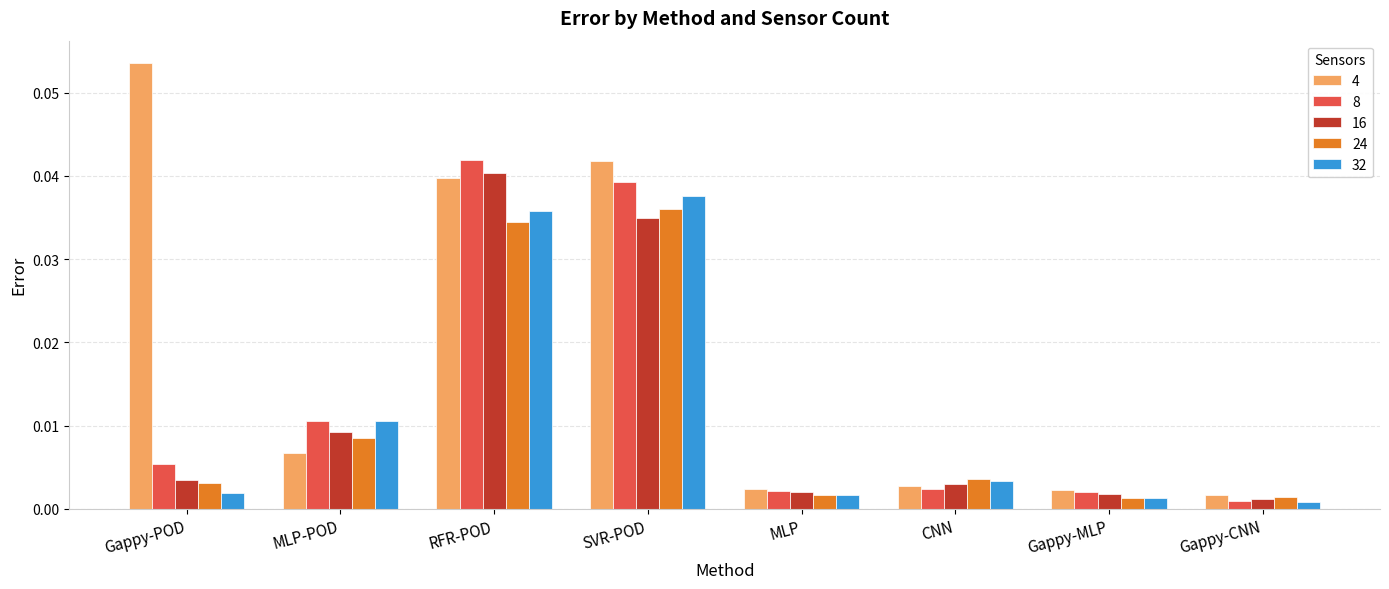

What is the label of the 5th bar from the left?

MLP